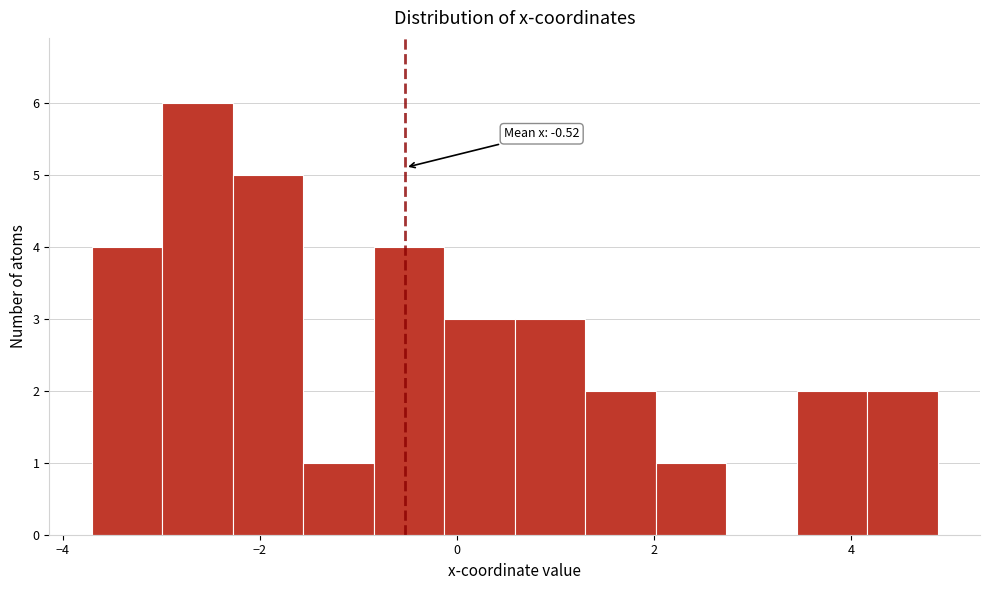

Read against the x-axis, roughly where is the centre of the tallest bar?

-2.6